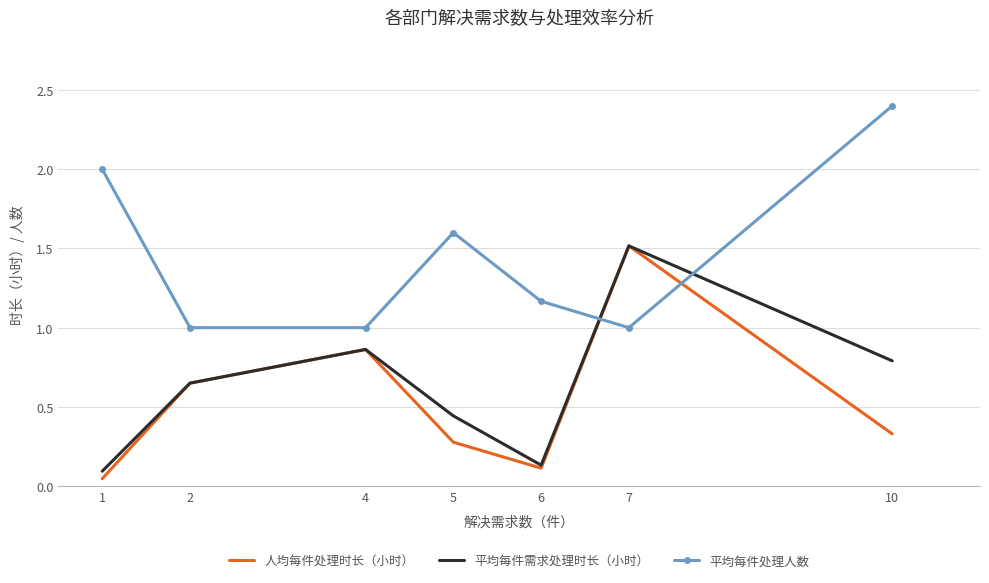

The value of 人均每件处理时长（小时） at 2 is 1.1. True or false?

False